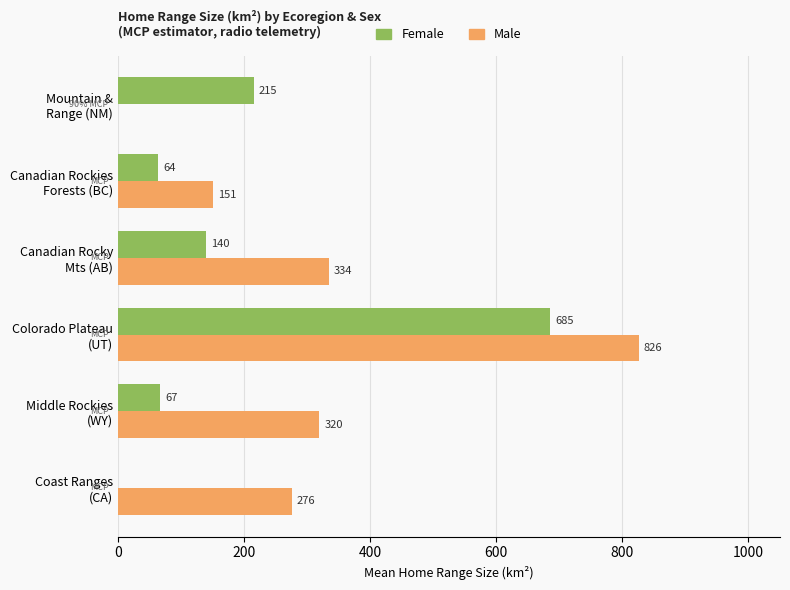

What is the highest value of the Female series?

685.0